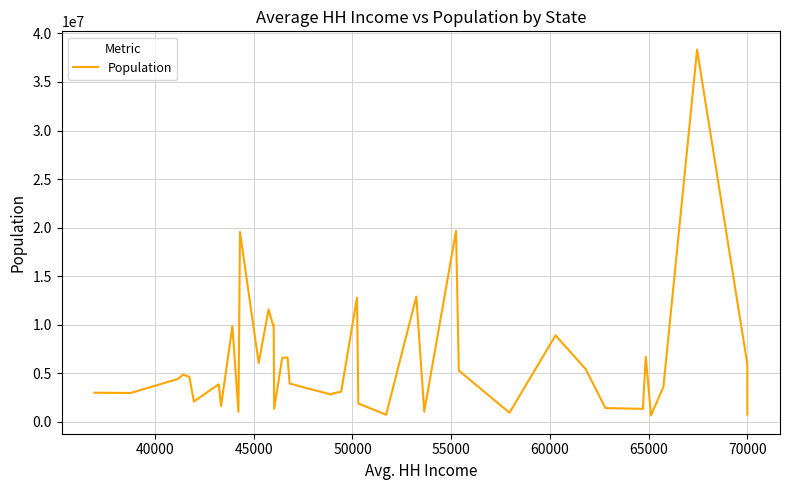

What is the maximum value shown in the chart?

38332521